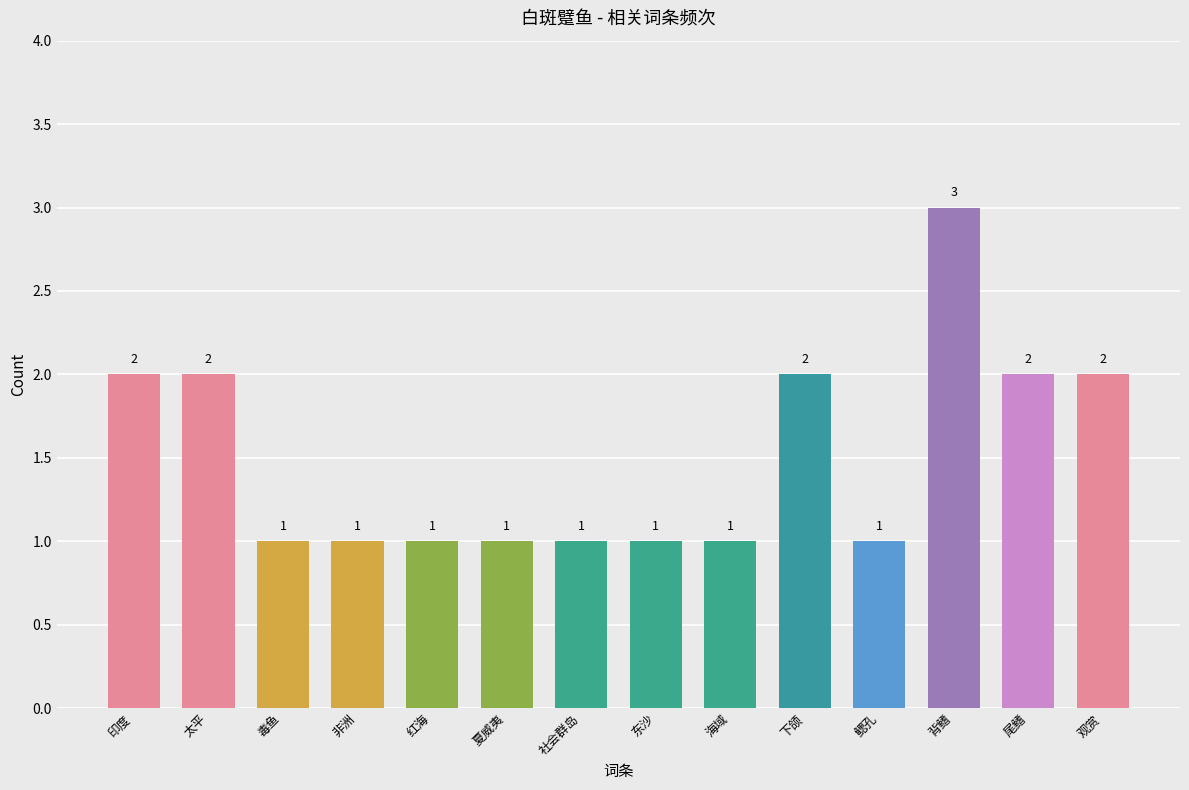

What is the value of the 9th bar from the left?

1